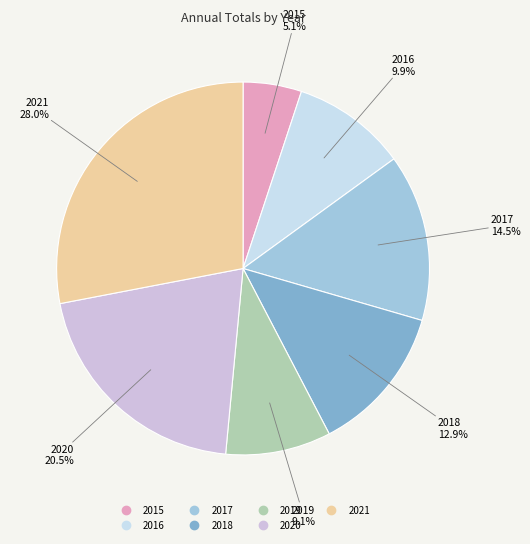

Is there a majority slice in this chart?

No